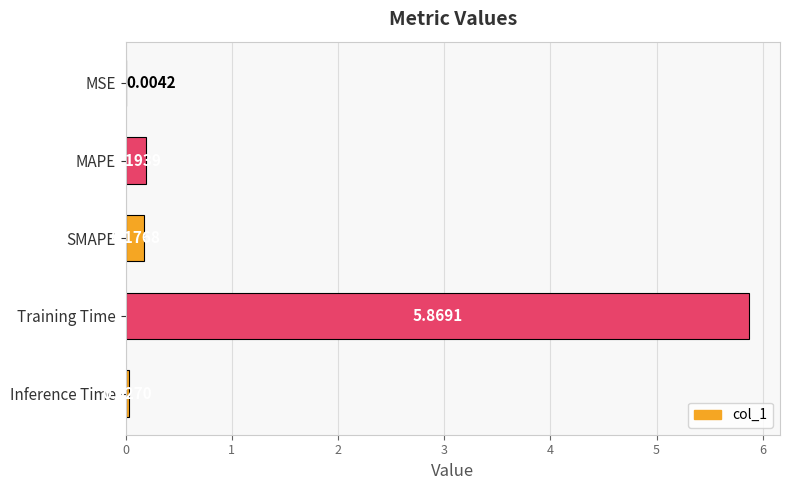

At which label is the value closest to 2?

MAPE